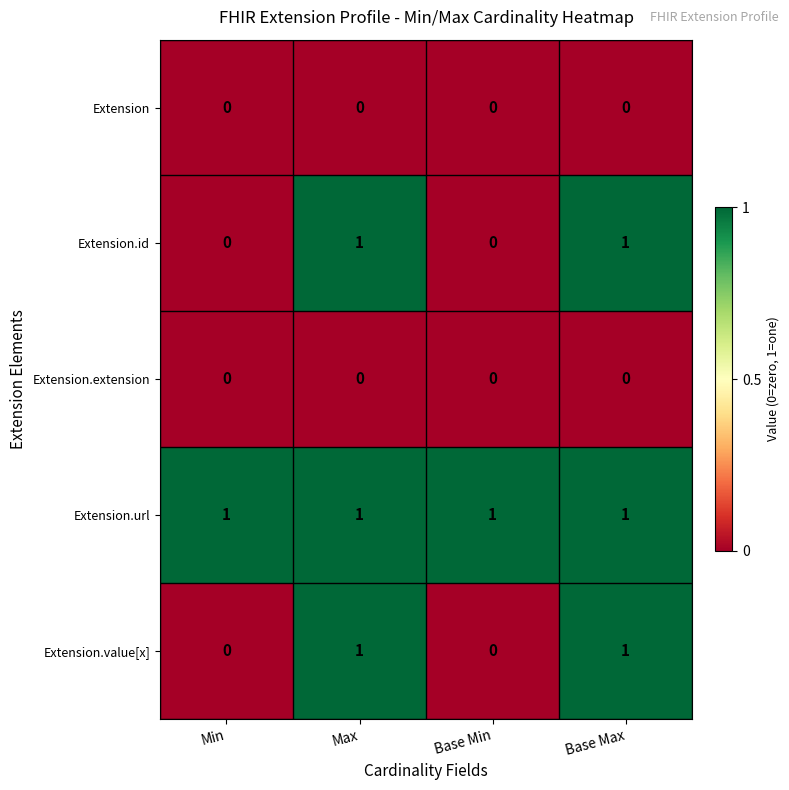

What is the total value across all series at Max?

3